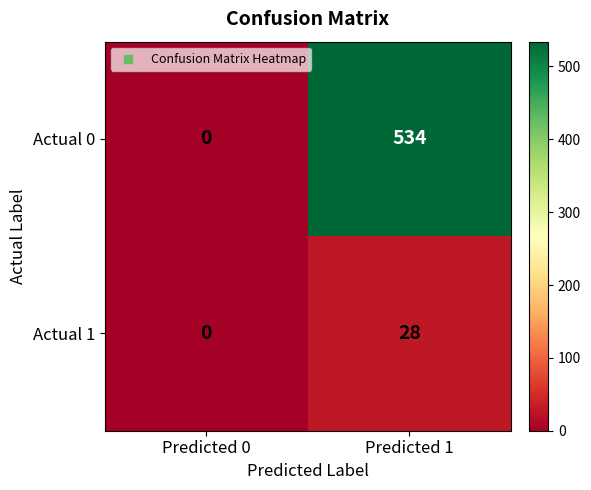

At which label is Actual 0 closest to 267?

Predicted 0